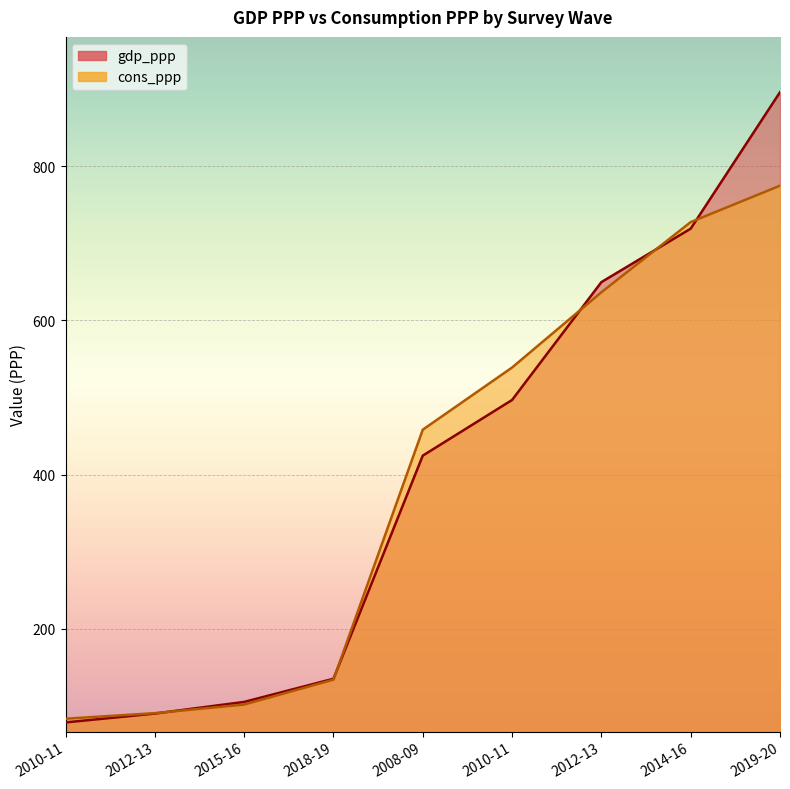

How many data points in gdp_ppp are less than 424?

4